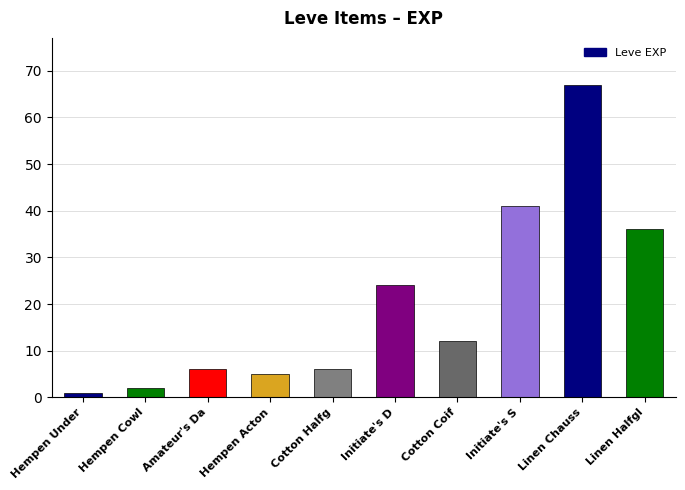

What is the difference between the maximum and minimum values?

66